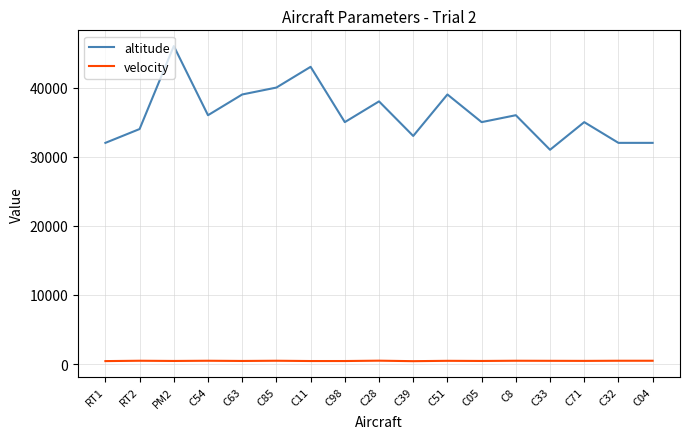

Rank the series by their maximum value, from lowest to highest.

velocity, altitude